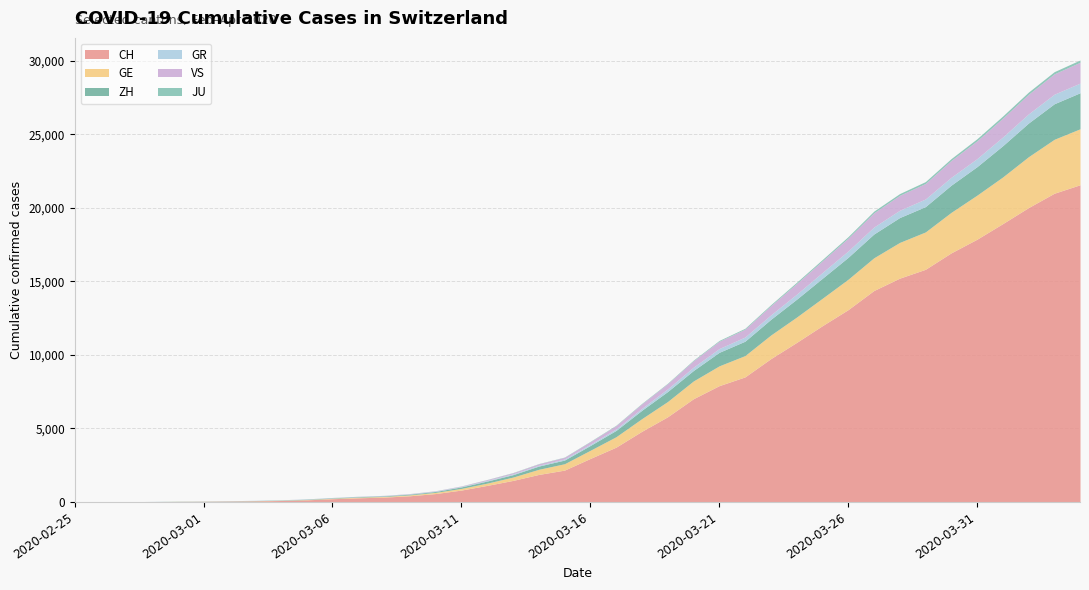

What value does the GR series have at 2020-03-12?

43